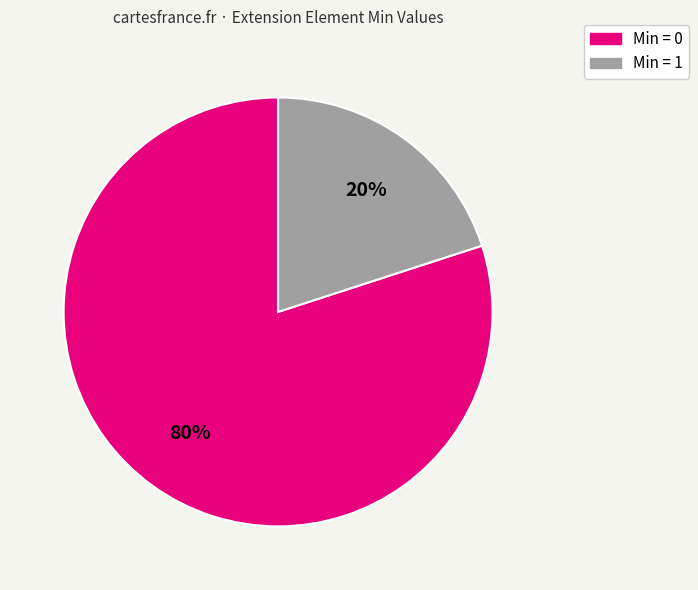

Is there any slice that represents more than half of the pie?

Yes